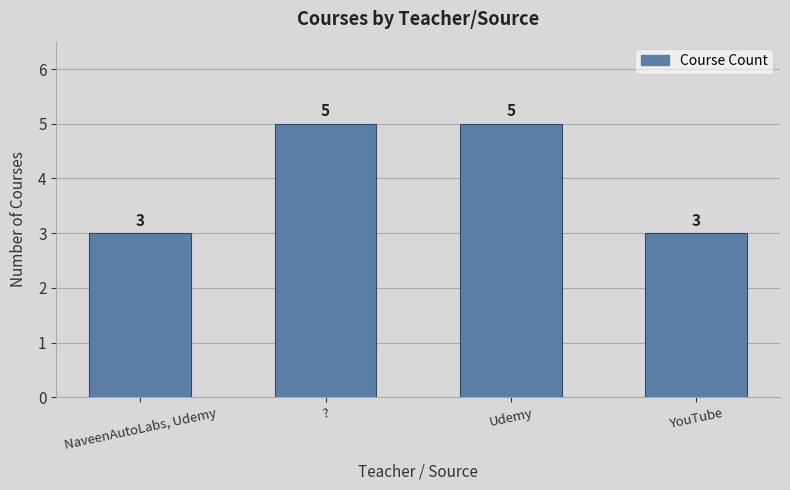

What is the ratio of the value at ? to the value at NaveenAutoLabs, Udemy?

1.7